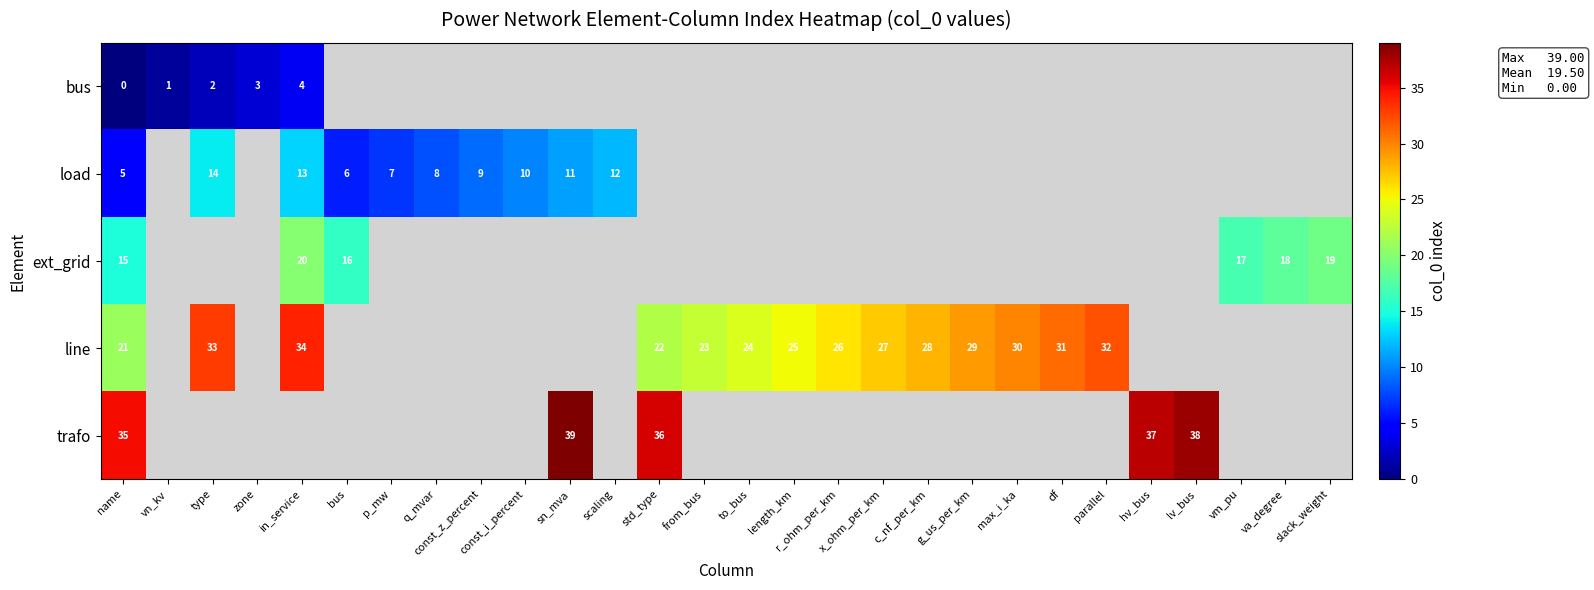

Rank the series at name from lowest to highest value.

bus, load, ext_grid, line, trafo